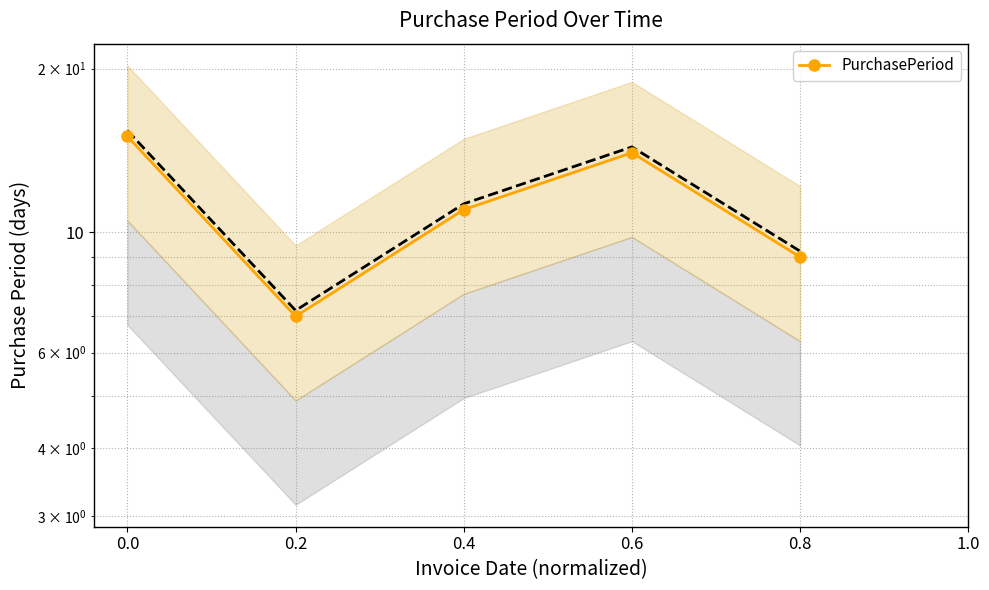

Count the values in the range 9 to 14.

3